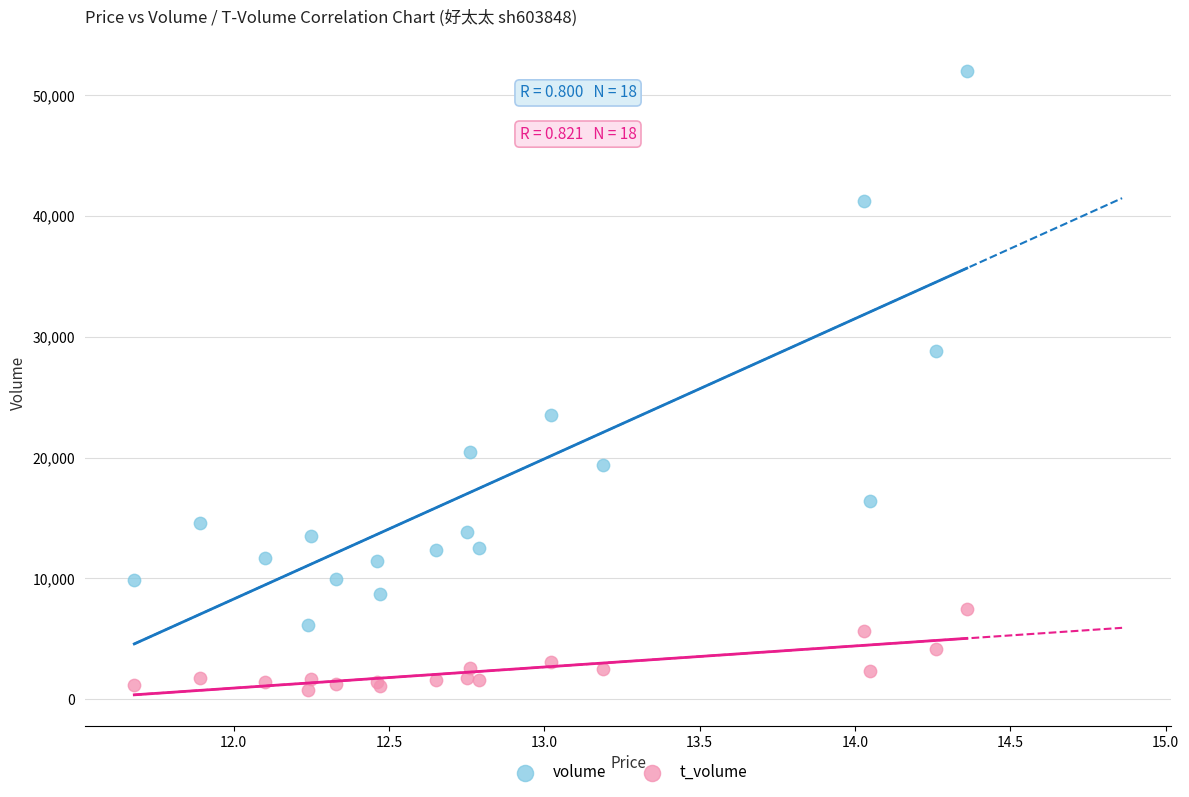

Which series reaches the minimum Y coordinate?

t_volume